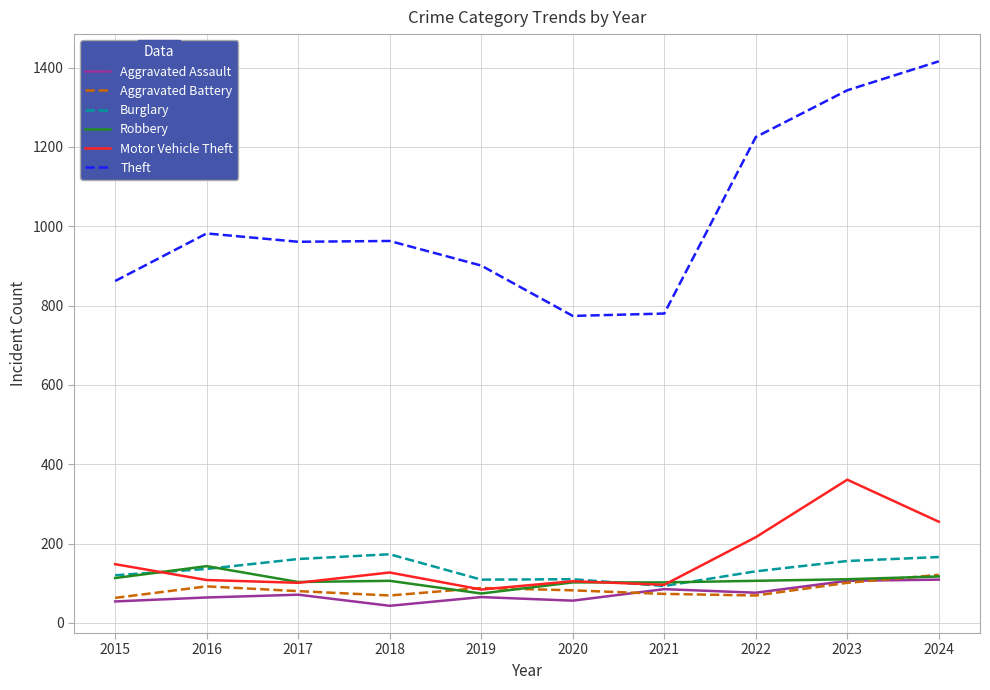

What is the total value across all series at 2020?

1229